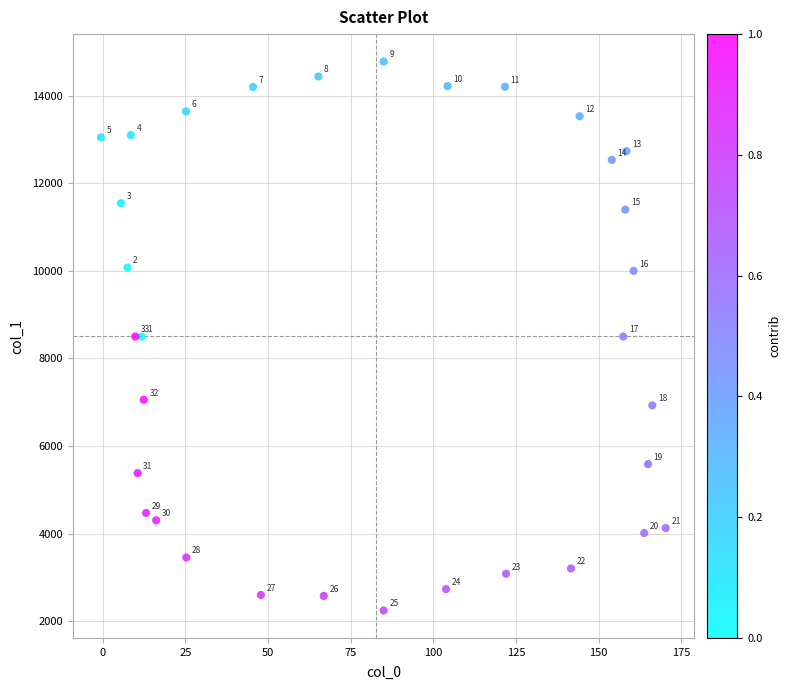

What is the range of Y values (max minus min)?

12536.3